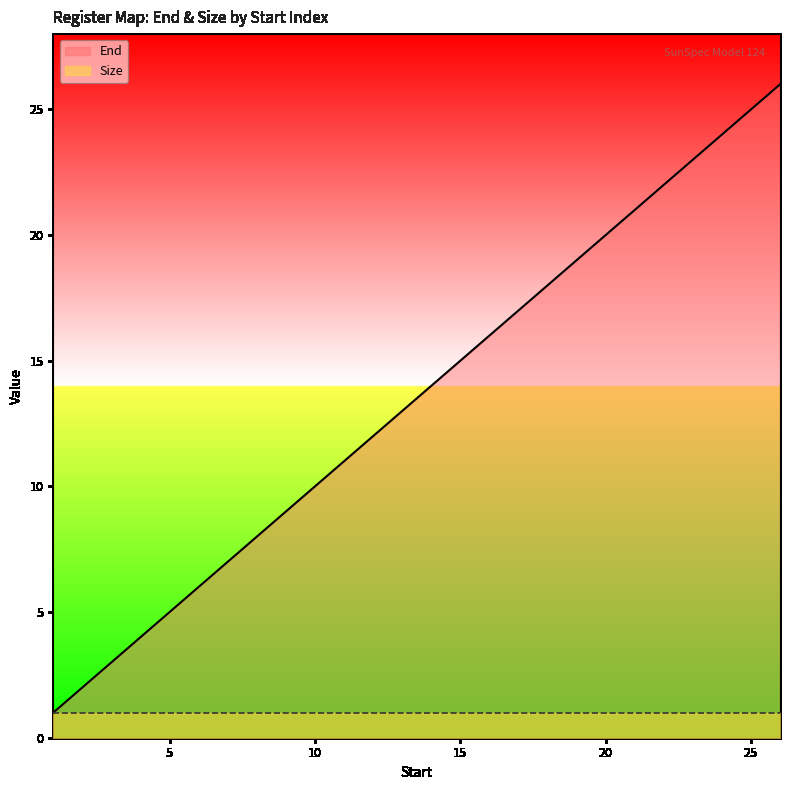

What is the difference between the maximum and minimum values?

25